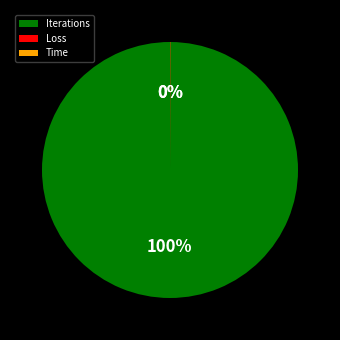

To the nearest percent, what is the difference between the largest and smallest slice percentages?

100%